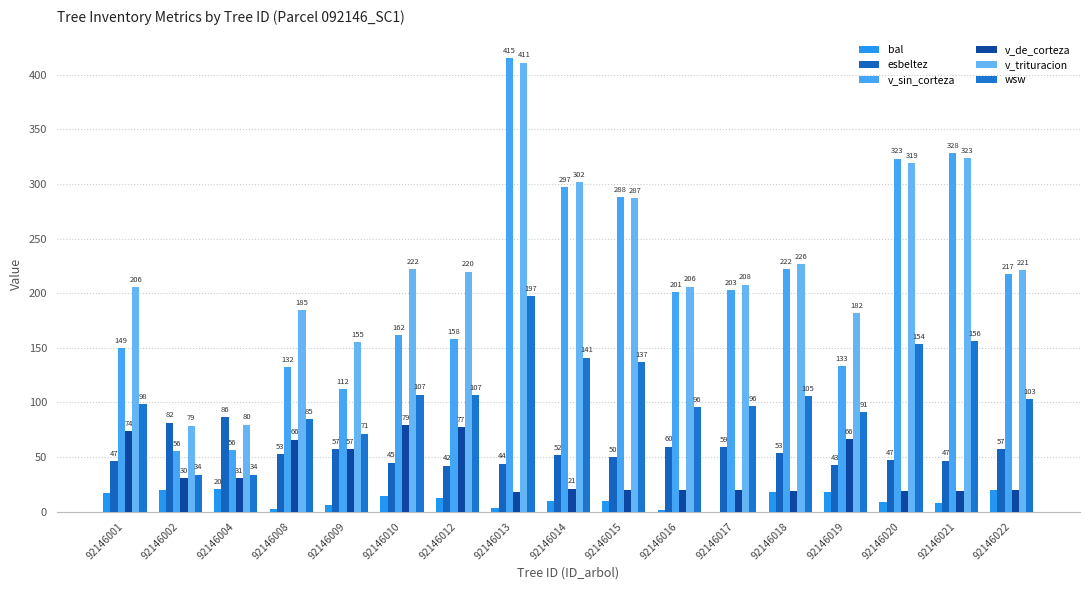

Which label corresponds to the largest value in the chart?

92146013